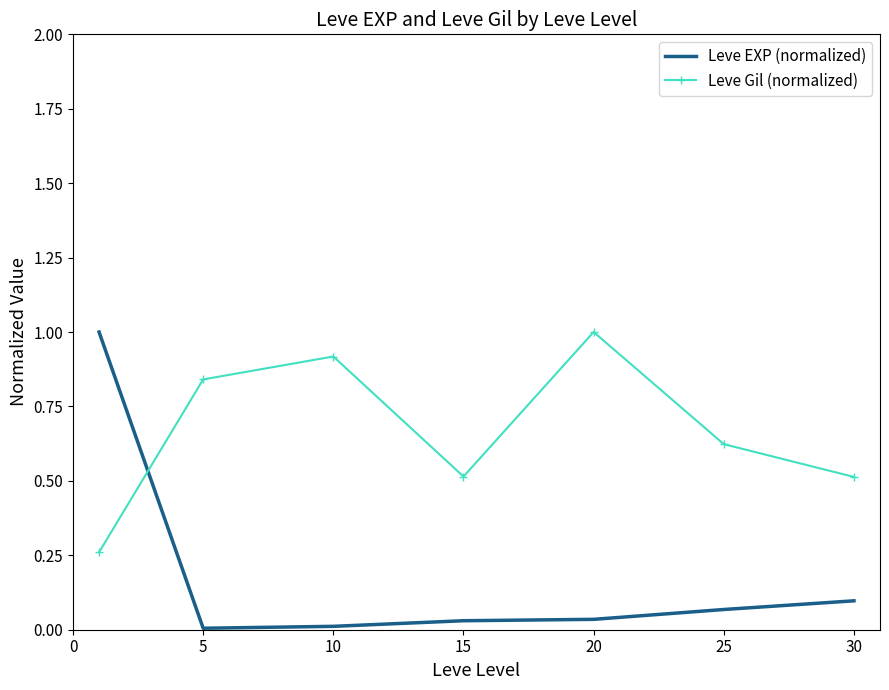

List the series in order of their overall mean, lowest first.

Leve EXP (normalized), Leve Gil (normalized)